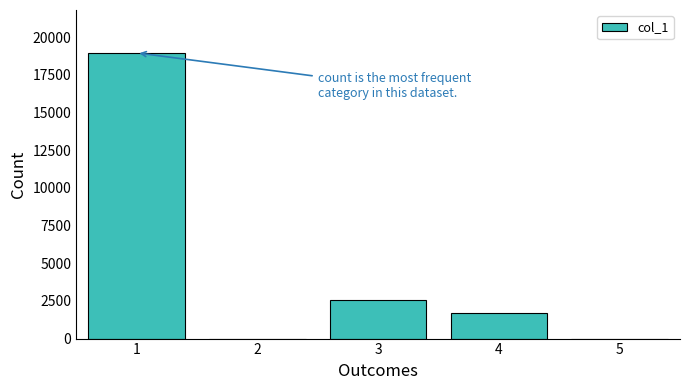

Which category has the highest value across all series?

1